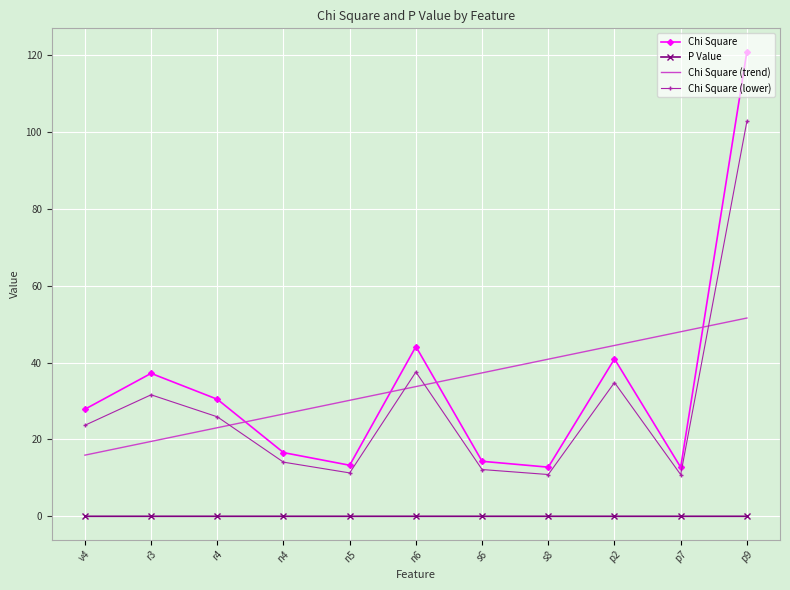

The value of Chi Square (lower) at n4 is 18.3. True or false?

False